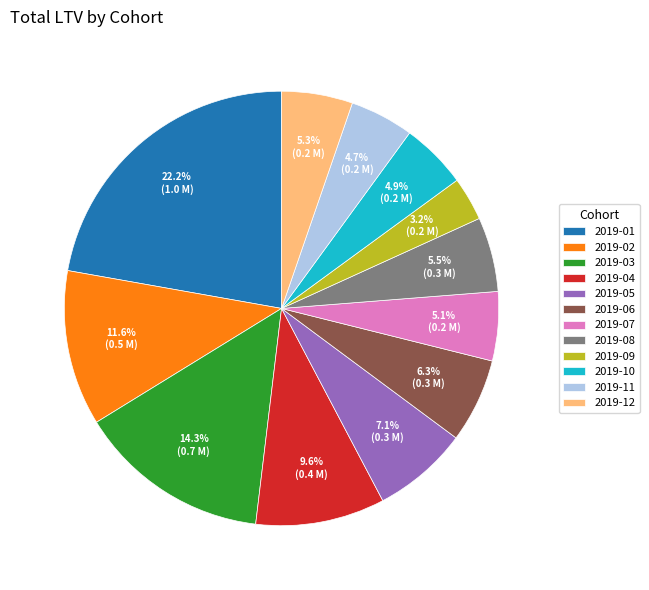

To the nearest percent, what is the average slice percentage?

8%